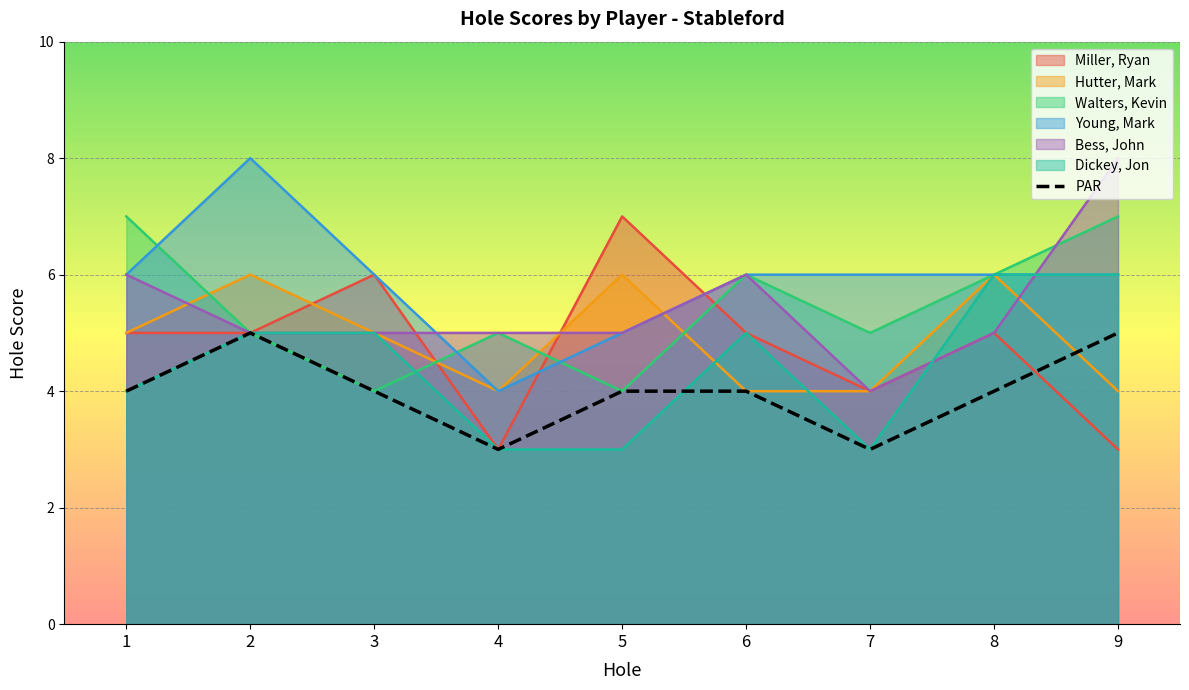

Count the number of categories in the chart.

9